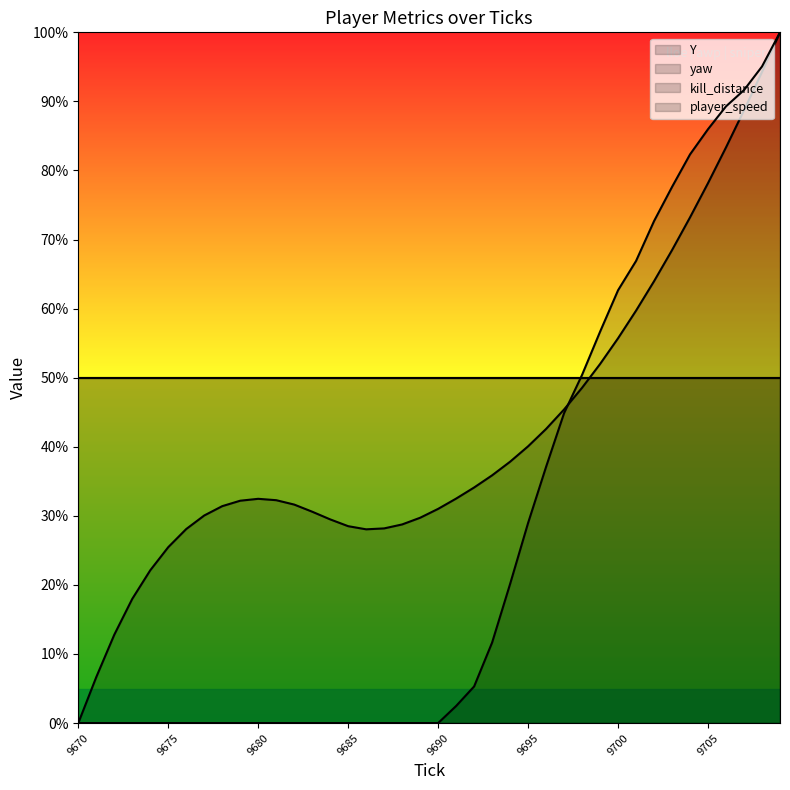

Where does the Y series first go above 32?

9679